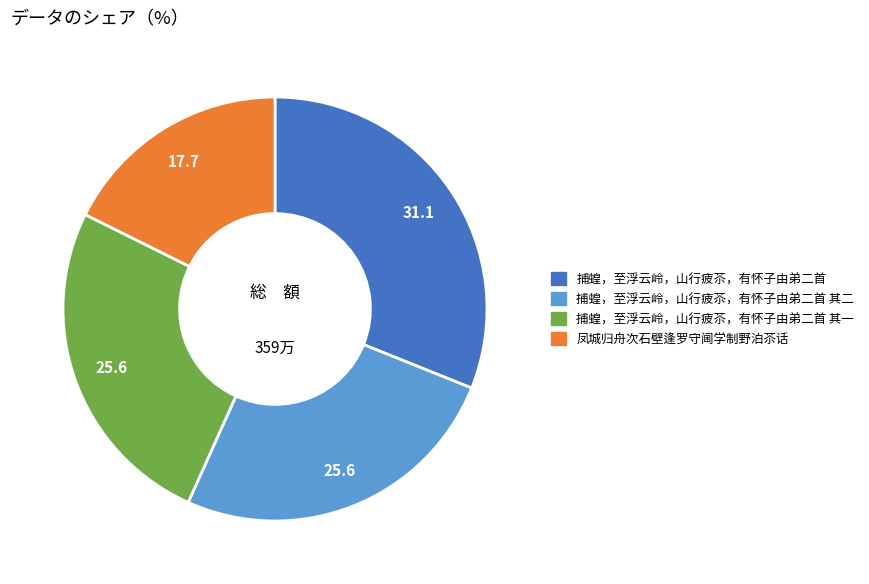

Does any single category account for the majority?

No